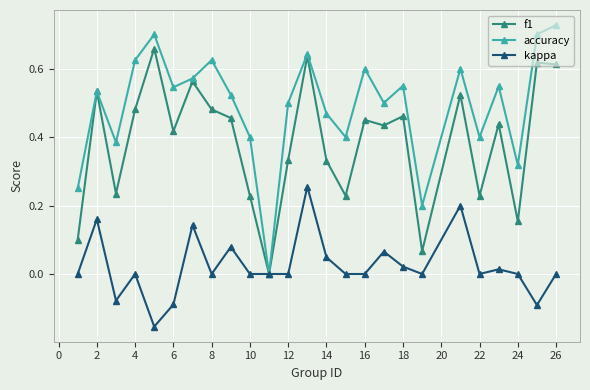

Which series has the widest spread of values?

accuracy